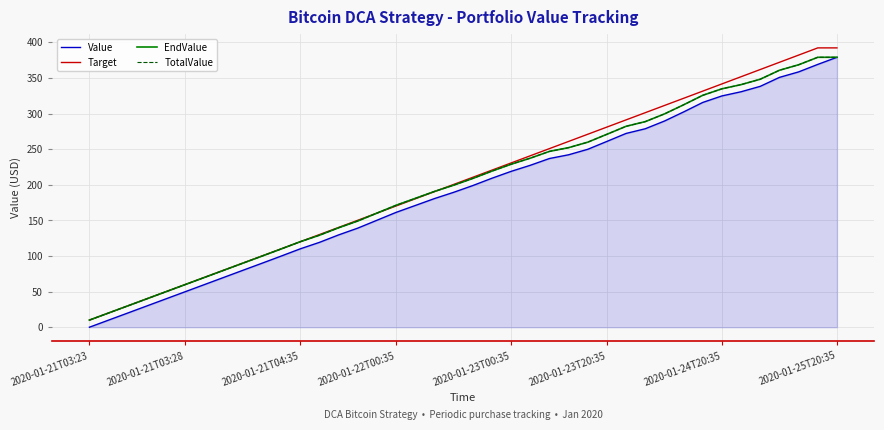

Does the chart have visible grid lines?

Yes